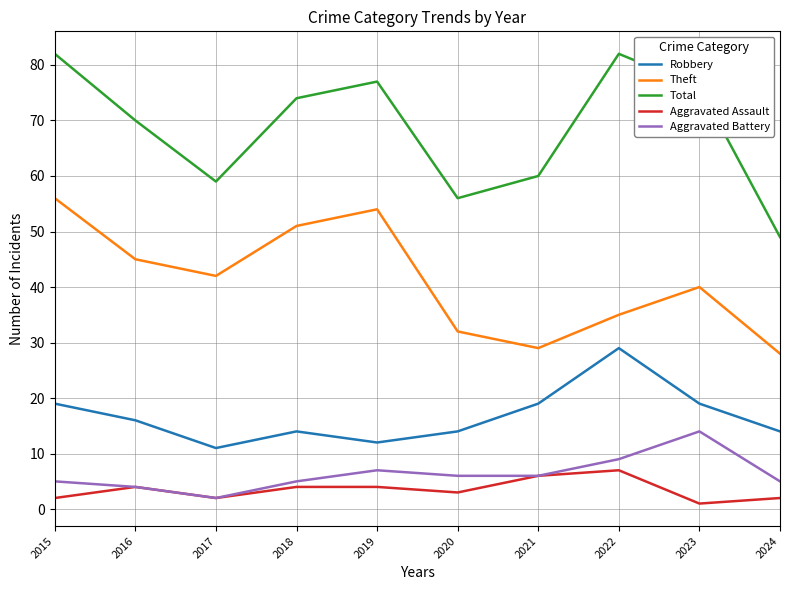

True or false: Total and Aggravated Assault intersect in this chart.

False